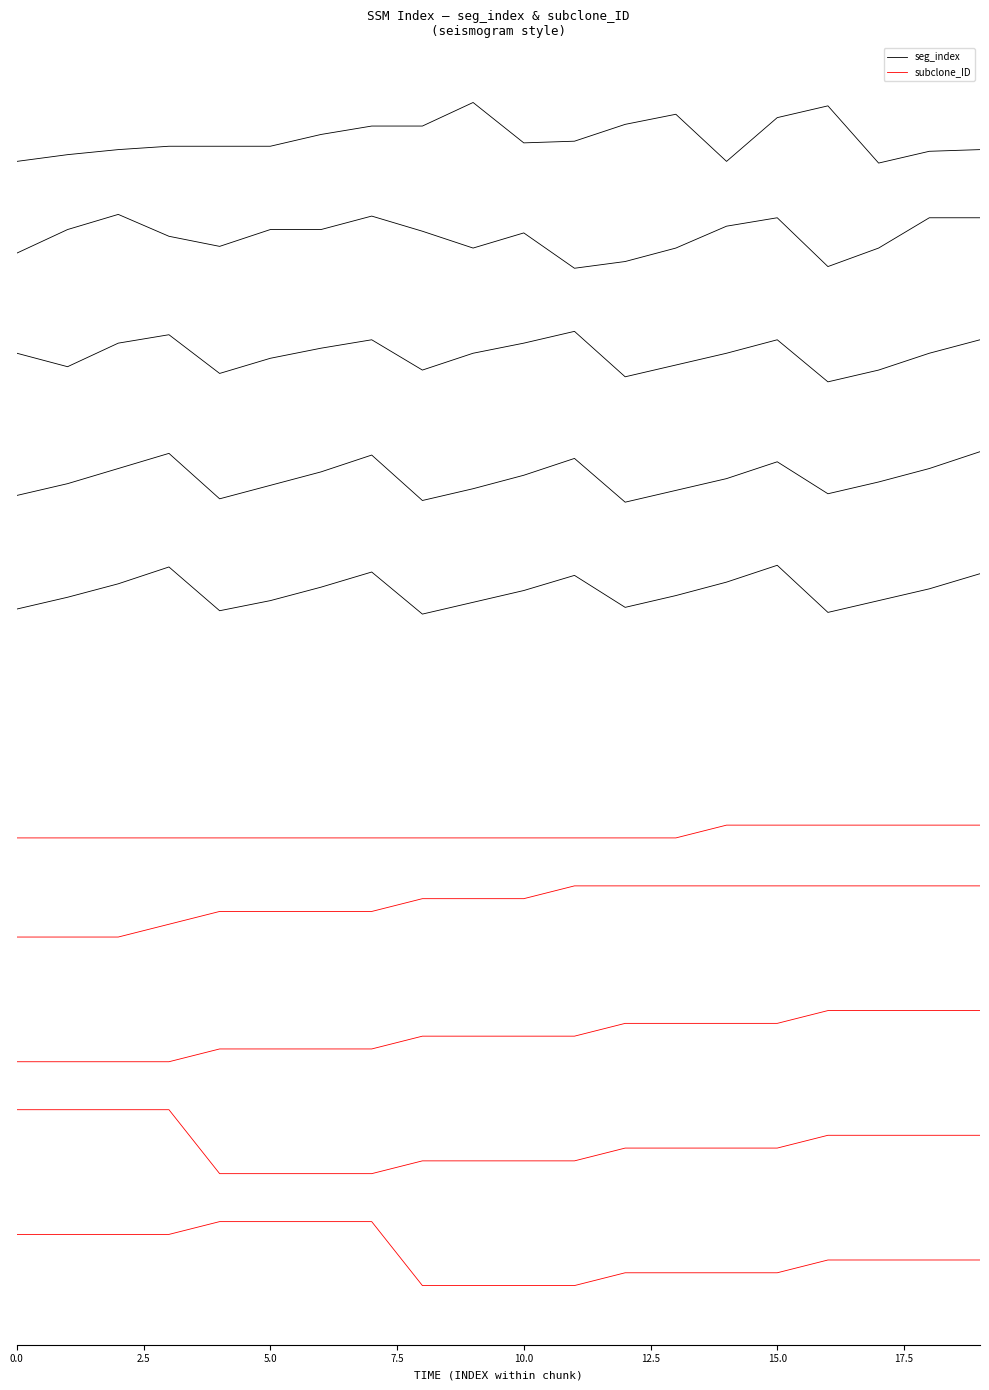

What is the minimum value shown in the chart?

-22.0